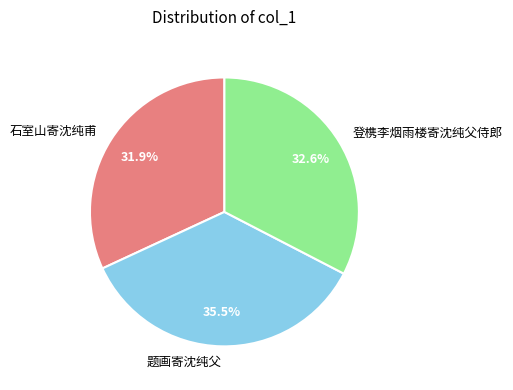

True or false: 登槜李烟雨楼寄沈纯父侍郎 accounts for 33% of the total.

True